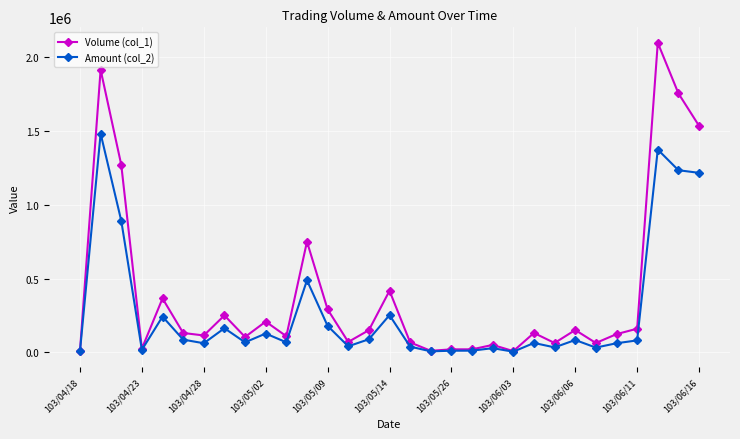

How many values in the Volume (col_1) series are below 131000?

15